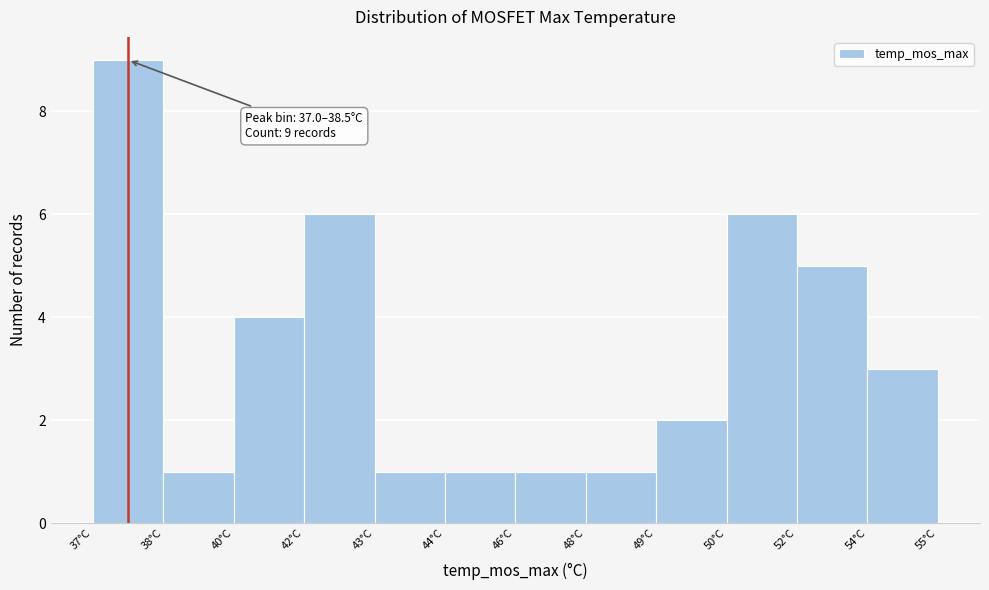

Reading left to right, list all the values displayed in this chart.

9	1	4	6	1	1	1	1	2	6	5	3